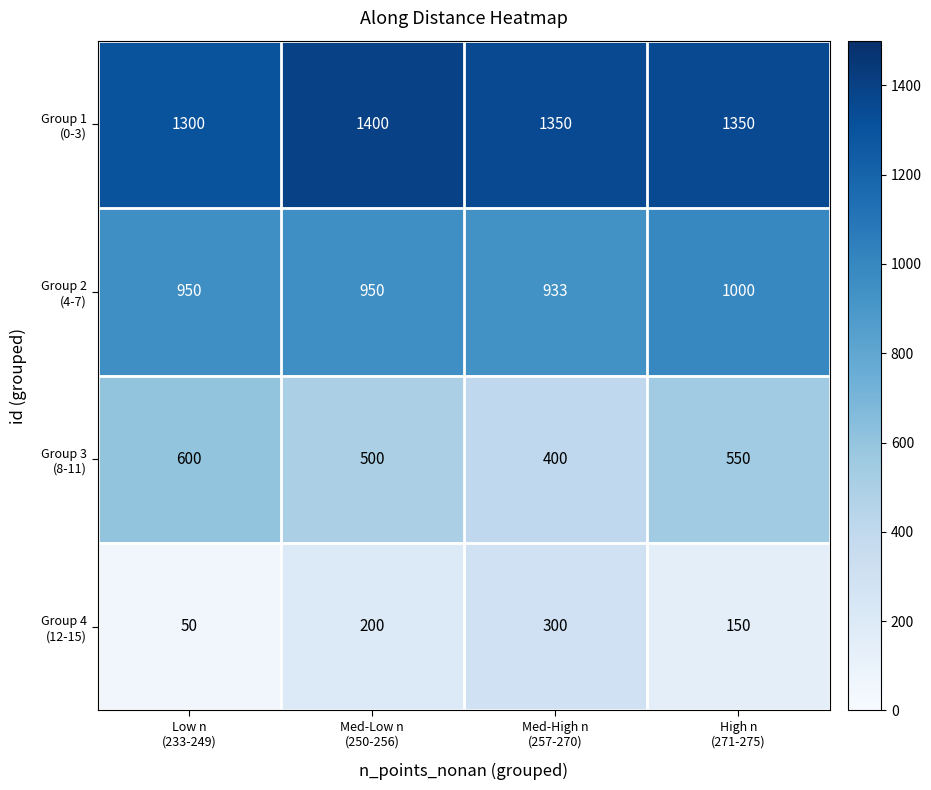

At how many categories does at least one series exceed 818?

4